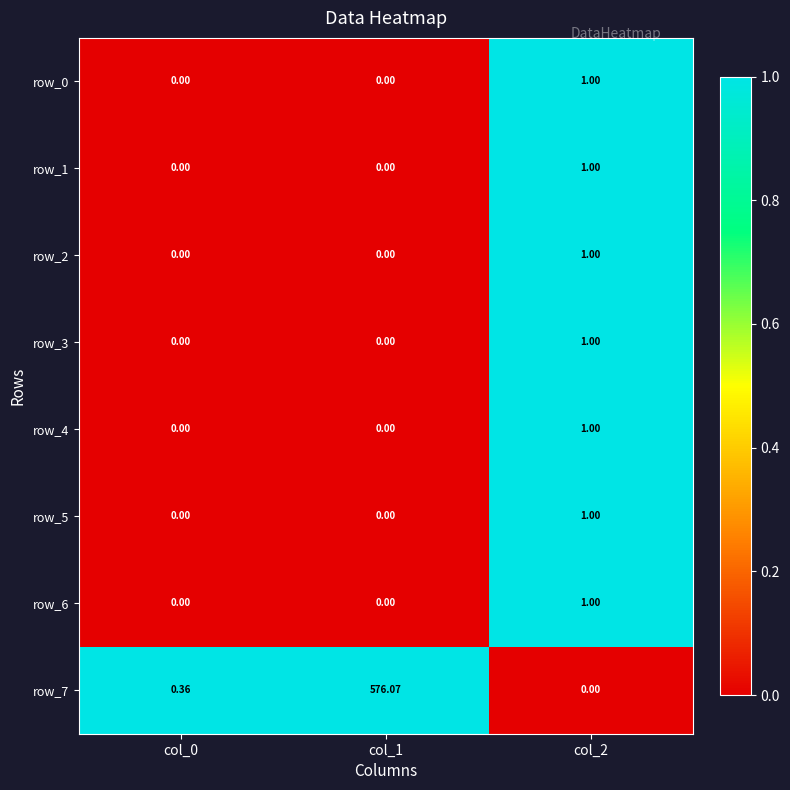

Which series has the largest total across all categories?

row_7